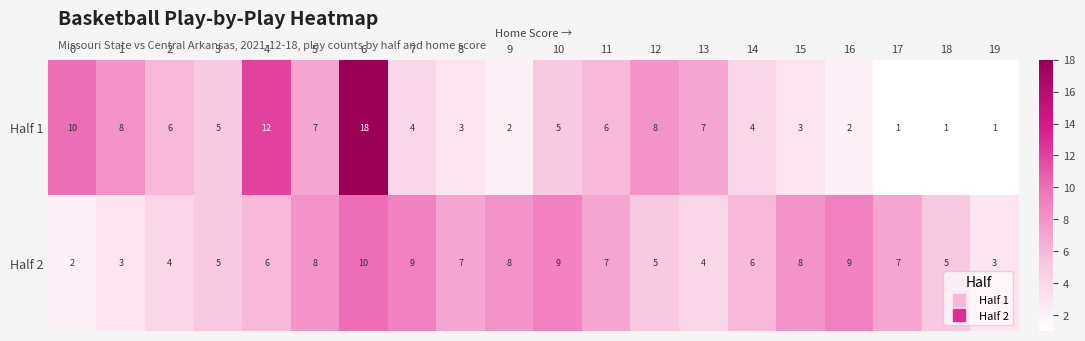

What is the total value across all series at 15?

11